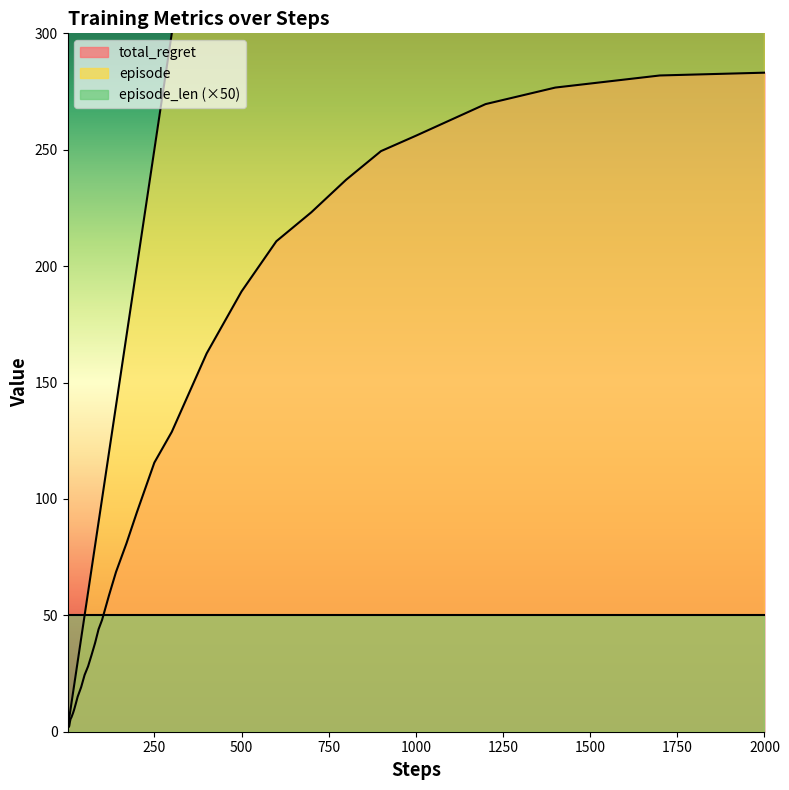

At which category is the sum across all series the highest?

2000